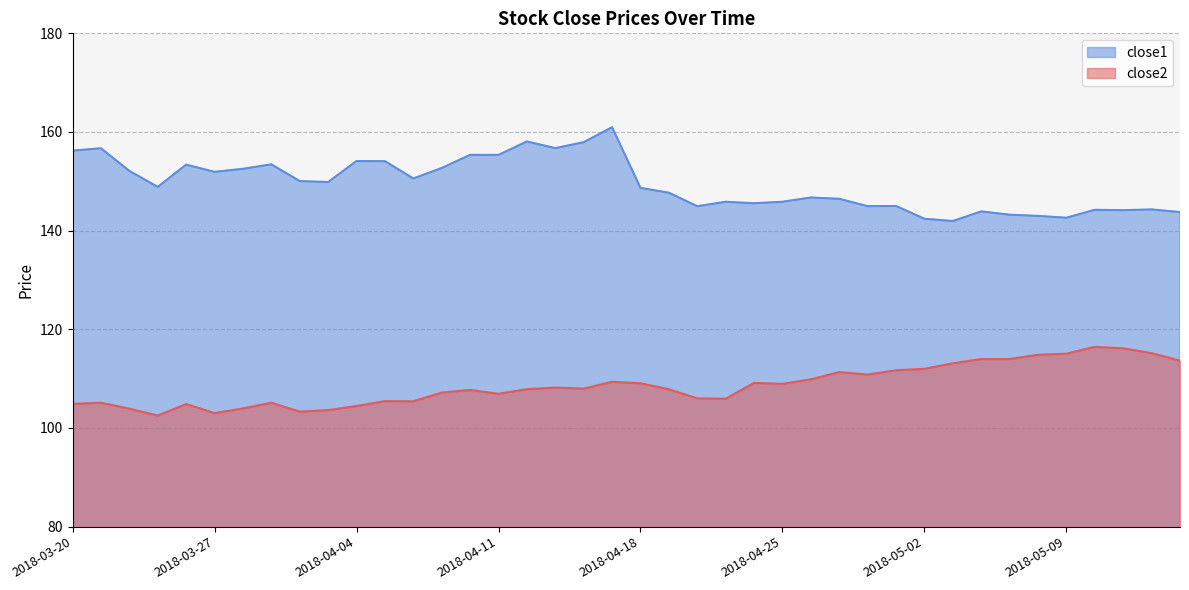

At how many categories does at least one series exceed 107?

40